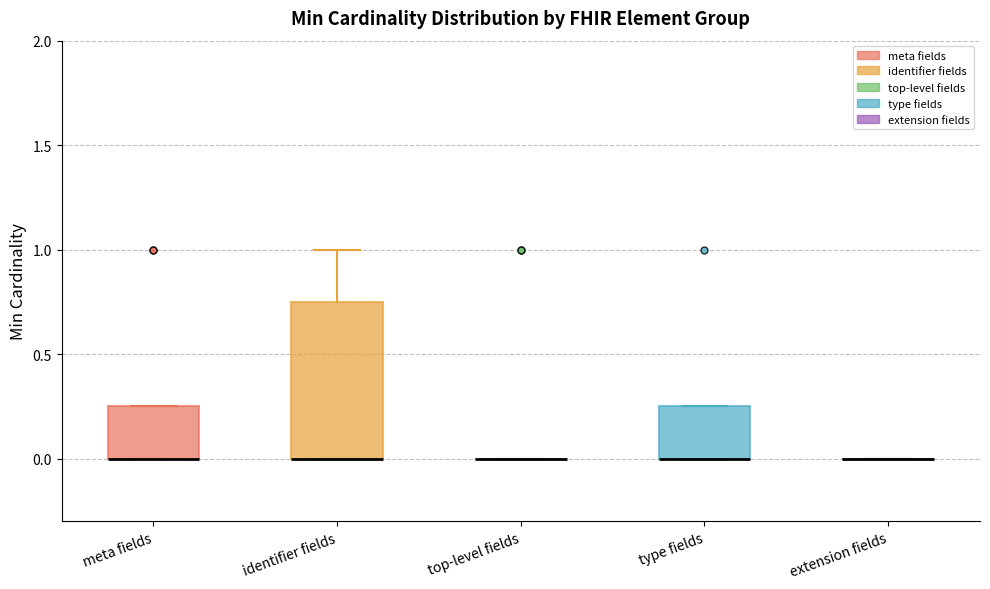

Comparing the boxes themselves (not the whiskers), which one is the tallest?

identifier fields